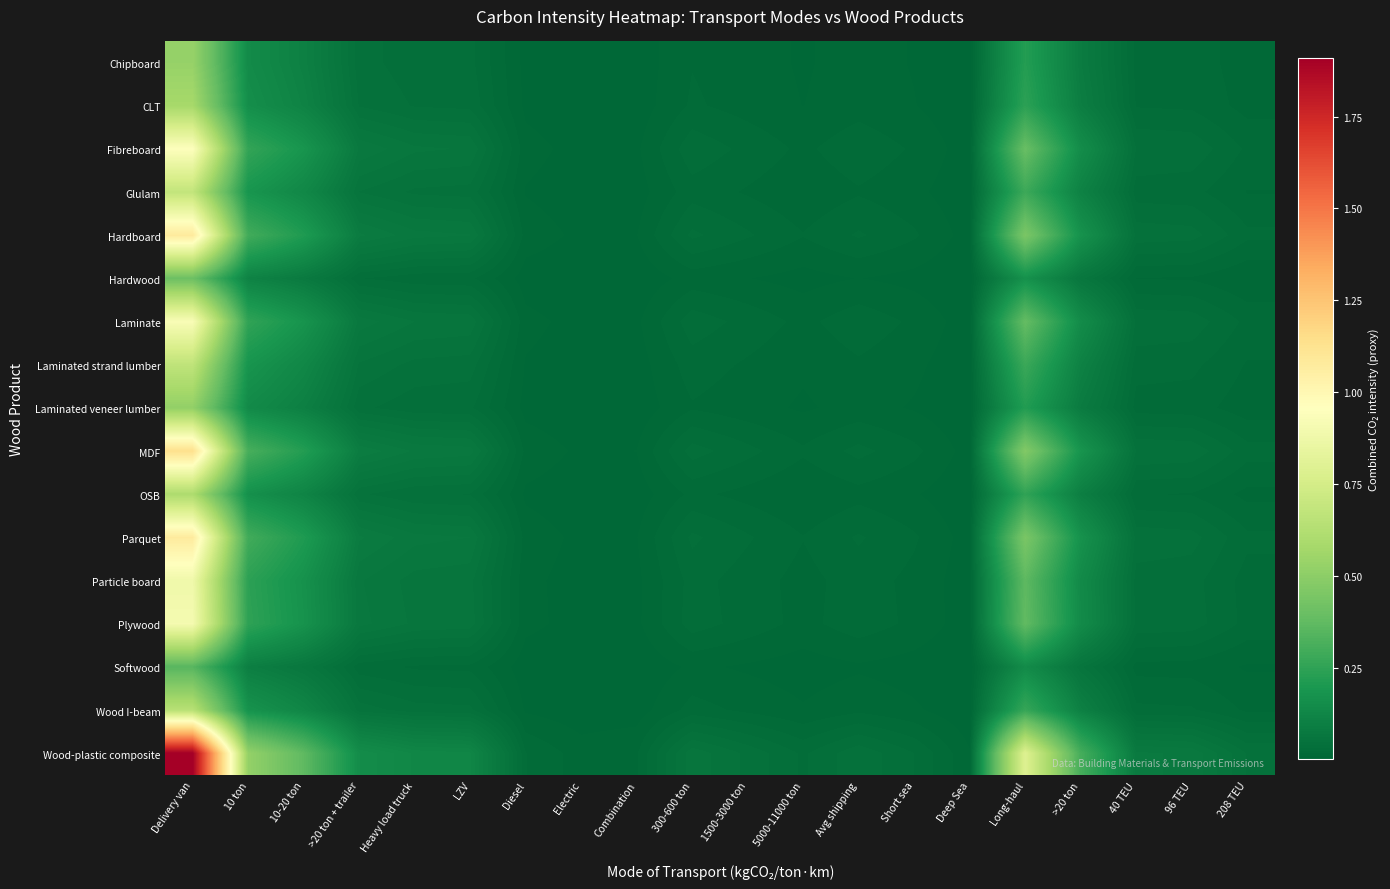

Reading right to left, extract all data points from this chart.

Chipboard: 208 TEU=0.0	96 TEU=0.0	40 TEU=0.0	>20 ton=0.1	Long-haul=0.2	Deep Sea=0.0	Short sea=0.0	Avg shipping=0.0	5000-11000 ton=0.0	1500-3000 ton=0.0	300-600 ton=0.0	Combination=0.0	Electric=0.0	Diesel=0.0	LZV=0.0	Heavy load truck=0.0	>20 ton + trailer=0.0	10-20 ton=0.1	10 ton=0.1	Delivery van=0.5
CLT: 208 TEU=0.0	96 TEU=0.0	40 TEU=0.0	>20 ton=0.1	Long-haul=0.2	Deep Sea=0.0	Short sea=0.0	Avg shipping=0.0	5000-11000 ton=0.0	1500-3000 ton=0.0	300-600 ton=0.0	Combination=0.0	Electric=0.0	Diesel=0.0	LZV=0.0	Heavy load truck=0.0	>20 ton + trailer=0.0	10-20 ton=0.1	10 ton=0.2	Delivery van=0.6
Fibreboard: 208 TEU=0.0	96 TEU=0.0	40 TEU=0.0	>20 ton=0.2	Long-haul=0.4	Deep Sea=0.0	Short sea=0.0	Avg shipping=0.0	5000-11000 ton=0.0	1500-3000 ton=0.0	300-600 ton=0.0	Combination=0.0	Electric=0.0	Diesel=0.0	LZV=0.1	Heavy load truck=0.1	>20 ton + trailer=0.1	10-20 ton=0.2	10 ton=0.3	Delivery van=0.9
Glulam: 208 TEU=0.0	96 TEU=0.0	40 TEU=0.0	>20 ton=0.1	Long-haul=0.3	Deep Sea=0.0	Short sea=0.0	Avg shipping=0.0	5000-11000 ton=0.0	1500-3000 ton=0.0	300-600 ton=0.0	Combination=0.0	Electric=0.0	Diesel=0.0	LZV=0.0	Heavy load truck=0.0	>20 ton + trailer=0.1	10-20 ton=0.1	10 ton=0.2	Delivery van=0.7
Hardboard: 208 TEU=0.0	96 TEU=0.0	40 TEU=0.0	>20 ton=0.2	Long-haul=0.4	Deep Sea=0.0	Short sea=0.0	Avg shipping=0.0	5000-11000 ton=0.0	1500-3000 ton=0.0	300-600 ton=0.0	Combination=0.0	Electric=0.0	Diesel=0.0	LZV=0.1	Heavy load truck=0.1	>20 ton + trailer=0.1	10-20 ton=0.2	10 ton=0.3	Delivery van=1.1
Hardwood: 208 TEU=0.0	96 TEU=0.0	40 TEU=0.0	>20 ton=0.1	Long-haul=0.2	Deep Sea=0.0	Short sea=0.0	Avg shipping=0.0	5000-11000 ton=0.0	1500-3000 ton=0.0	300-600 ton=0.0	Combination=0.0	Electric=0.0	Diesel=0.0	LZV=0.0	Heavy load truck=0.0	>20 ton + trailer=0.0	10-20 ton=0.1	10 ton=0.1	Delivery van=0.4
Laminate: 208 TEU=0.0	96 TEU=0.0	40 TEU=0.0	>20 ton=0.1	Long-haul=0.4	Deep Sea=0.0	Short sea=0.0	Avg shipping=0.0	5000-11000 ton=0.0	1500-3000 ton=0.0	300-600 ton=0.0	Combination=0.0	Electric=0.0	Diesel=0.0	LZV=0.1	Heavy load truck=0.1	>20 ton + trailer=0.1	10-20 ton=0.2	10 ton=0.3	Delivery van=0.9
Laminated strand lumber: 208 TEU=0.0	96 TEU=0.0	40 TEU=0.0	>20 ton=0.1	Long-haul=0.3	Deep Sea=0.0	Short sea=0.0	Avg shipping=0.0	5000-11000 ton=0.0	1500-3000 ton=0.0	300-600 ton=0.0	Combination=0.0	Electric=0.0	Diesel=0.0	LZV=0.0	Heavy load truck=0.0	>20 ton + trailer=0.1	10-20 ton=0.1	10 ton=0.2	Delivery van=0.7
Laminated veneer lumber: 208 TEU=0.0	96 TEU=0.0	40 TEU=0.0	>20 ton=0.1	Long-haul=0.2	Deep Sea=0.0	Short sea=0.0	Avg shipping=0.0	5000-11000 ton=0.0	1500-3000 ton=0.0	300-600 ton=0.0	Combination=0.0	Electric=0.0	Diesel=0.0	LZV=0.0	Heavy load truck=0.0	>20 ton + trailer=0.0	10-20 ton=0.1	10 ton=0.1	Delivery van=0.5
MDF: 208 TEU=0.0	96 TEU=0.0	40 TEU=0.0	>20 ton=0.2	Long-haul=0.5	Deep Sea=0.0	Short sea=0.0	Avg shipping=0.0	5000-11000 ton=0.0	1500-3000 ton=0.0	300-600 ton=0.0	Combination=0.0	Electric=0.0	Diesel=0.0	LZV=0.1	Heavy load truck=0.1	>20 ton + trailer=0.1	10-20 ton=0.2	10 ton=0.3	Delivery van=1.1
OSB: 208 TEU=0.0	96 TEU=0.0	40 TEU=0.0	>20 ton=0.1	Long-haul=0.3	Deep Sea=0.0	Short sea=0.0	Avg shipping=0.0	5000-11000 ton=0.0	1500-3000 ton=0.0	300-600 ton=0.0	Combination=0.0	Electric=0.0	Diesel=0.0	LZV=0.0	Heavy load truck=0.0	>20 ton + trailer=0.0	10-20 ton=0.1	10 ton=0.2	Delivery van=0.6
Parquet: 208 TEU=0.0	96 TEU=0.0	40 TEU=0.0	>20 ton=0.2	Long-haul=0.4	Deep Sea=0.0	Short sea=0.0	Avg shipping=0.0	5000-11000 ton=0.0	1500-3000 ton=0.0	300-600 ton=0.0	Combination=0.0	Electric=0.0	Diesel=0.0	LZV=0.1	Heavy load truck=0.1	>20 ton + trailer=0.1	10-20 ton=0.2	10 ton=0.3	Delivery van=1.1
Particle board: 208 TEU=0.0	96 TEU=0.0	40 TEU=0.0	>20 ton=0.1	Long-haul=0.4	Deep Sea=0.0	Short sea=0.0	Avg shipping=0.0	5000-11000 ton=0.0	1500-3000 ton=0.0	300-600 ton=0.0	Combination=0.0	Electric=0.0	Diesel=0.0	LZV=0.1	Heavy load truck=0.1	>20 ton + trailer=0.1	10-20 ton=0.2	10 ton=0.2	Delivery van=0.9
Plywood: 208 TEU=0.0	96 TEU=0.0	40 TEU=0.0	>20 ton=0.1	Long-haul=0.4	Deep Sea=0.0	Short sea=0.0	Avg shipping=0.0	5000-11000 ton=0.0	1500-3000 ton=0.0	300-600 ton=0.0	Combination=0.0	Electric=0.0	Diesel=0.0	LZV=0.1	Heavy load truck=0.1	>20 ton + trailer=0.1	10-20 ton=0.2	10 ton=0.2	Delivery van=0.9
Softwood: 208 TEU=0.0	96 TEU=0.0	40 TEU=0.0	>20 ton=0.1	Long-haul=0.1	Deep Sea=0.0	Short sea=0.0	Avg shipping=0.0	5000-11000 ton=0.0	1500-3000 ton=0.0	300-600 ton=0.0	Combination=0.0	Electric=0.0	Diesel=0.0	LZV=0.0	Heavy load truck=0.0	>20 ton + trailer=0.0	10-20 ton=0.1	10 ton=0.1	Delivery van=0.3
Wood I-beam: 208 TEU=0.0	96 TEU=0.0	40 TEU=0.0	>20 ton=0.1	Long-haul=0.3	Deep Sea=0.0	Short sea=0.0	Avg shipping=0.0	5000-11000 ton=0.0	1500-3000 ton=0.0	300-600 ton=0.0	Combination=0.0	Electric=0.0	Diesel=0.0	LZV=0.0	Heavy load truck=0.0	>20 ton + trailer=0.1	10-20 ton=0.1	10 ton=0.2	Delivery van=0.6
Wood-plastic composite: 208 TEU=0.0	96 TEU=0.1	40 TEU=0.1	>20 ton=0.3	Long-haul=0.8	Deep Sea=0.0	Short sea=0.0	Avg shipping=0.0	5000-11000 ton=0.0	1500-3000 ton=0.0	300-600 ton=0.1	Combination=0.0	Electric=0.0	Diesel=0.0	LZV=0.1	Heavy load truck=0.1	>20 ton + trailer=0.2	10-20 ton=0.4	10 ton=0.5	Delivery van=1.9